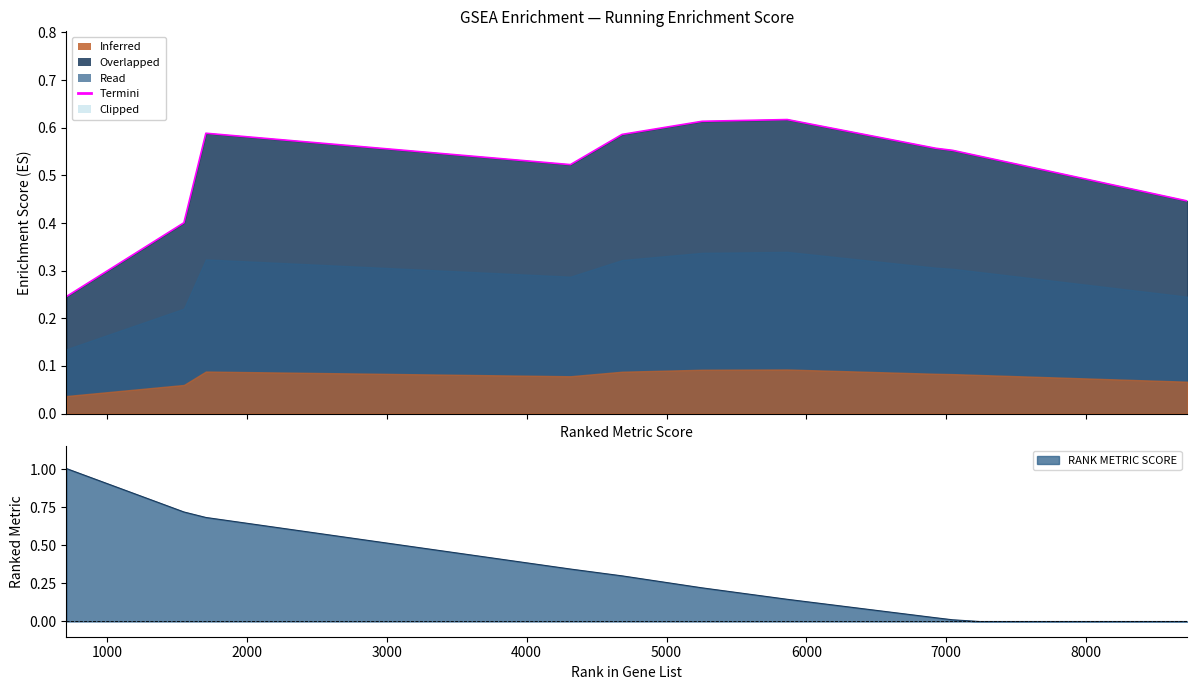

What is the label of the 8th point from the left?

7000